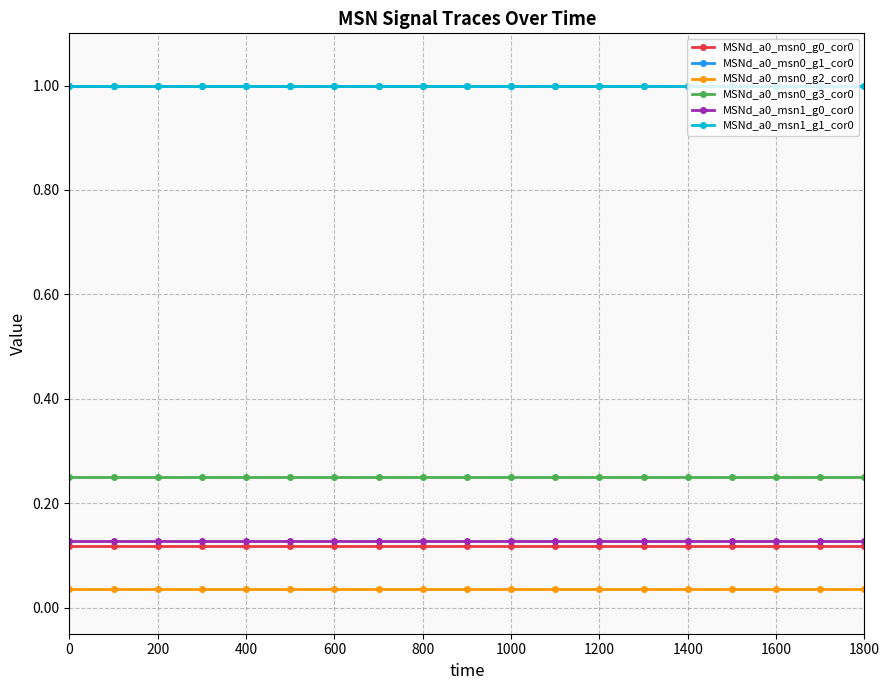

Is this an area chart (filled region under the line)?

No